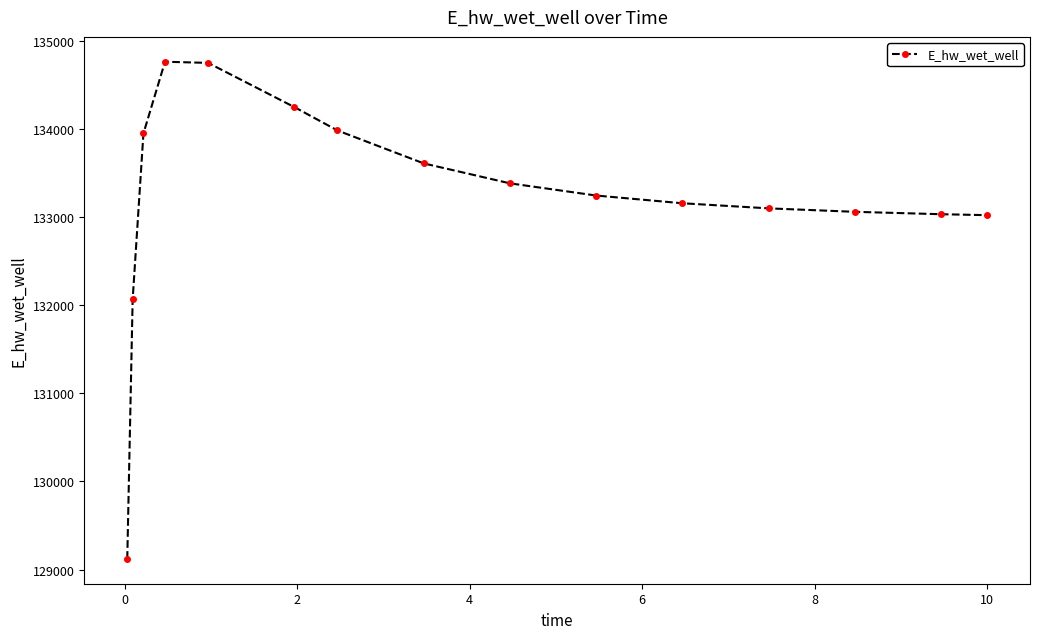

Count the number of values greater than 133246.

8